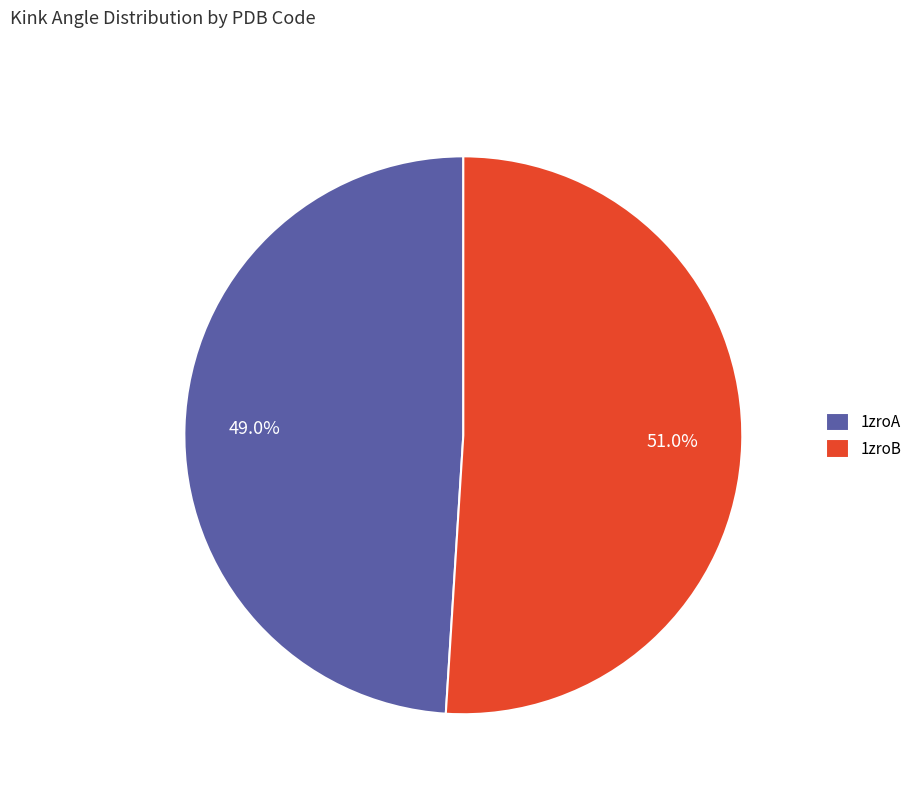

Approximately how many times larger is the value at 1zroB compared to 1zroA?

1.0